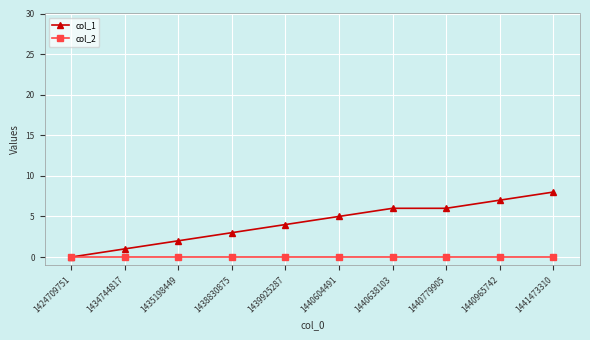

List the series in order of their peak value, highest first.

col_1, col_2